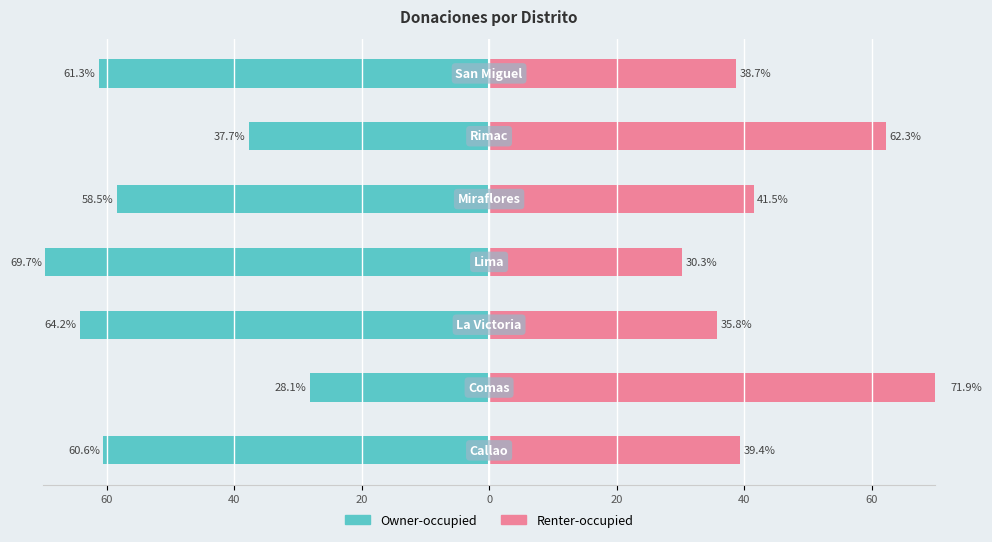

Is it true that Renter-occupied equals 39.4 at 60?

True